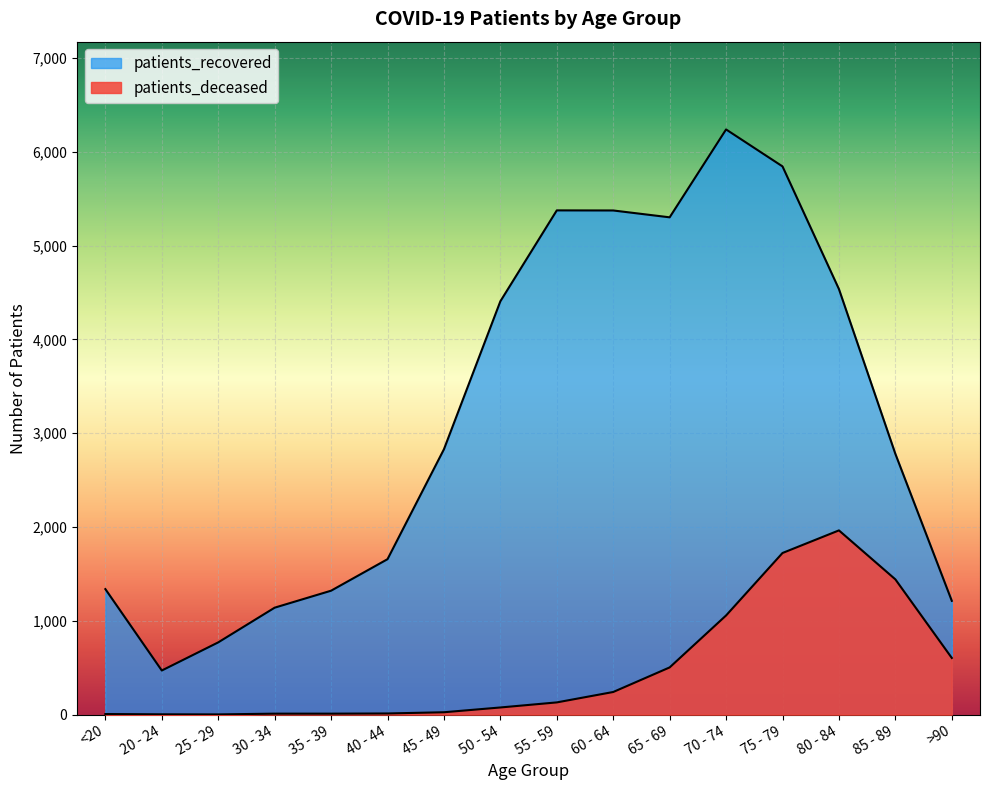

What is the smallest value displayed?

2